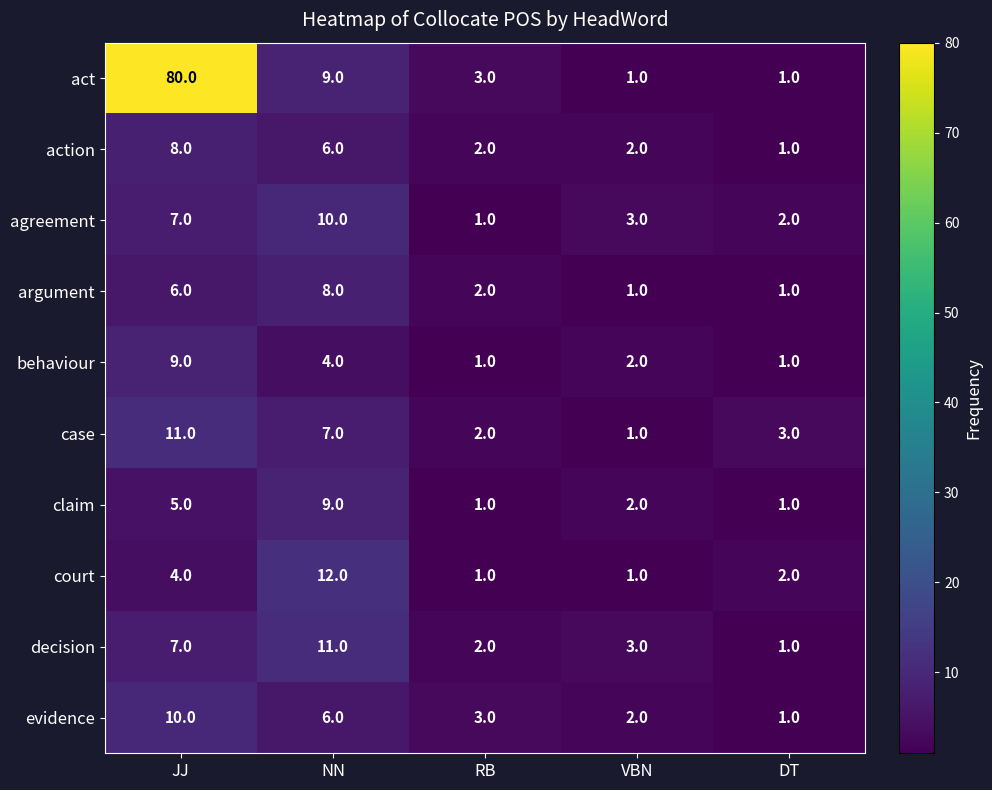

What is the total value across all series at JJ?

147